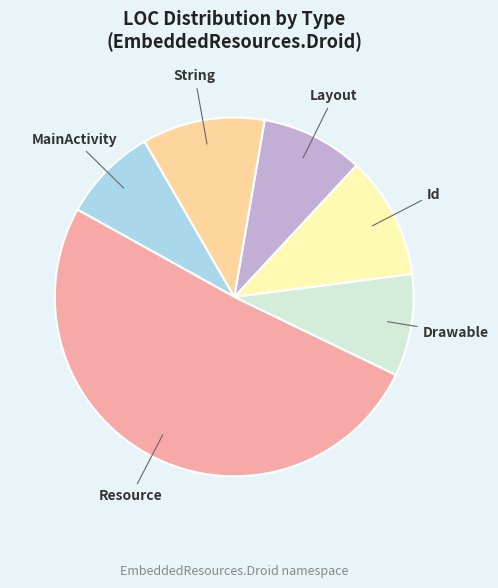

Is there any slice that represents more than half of the pie?

Yes